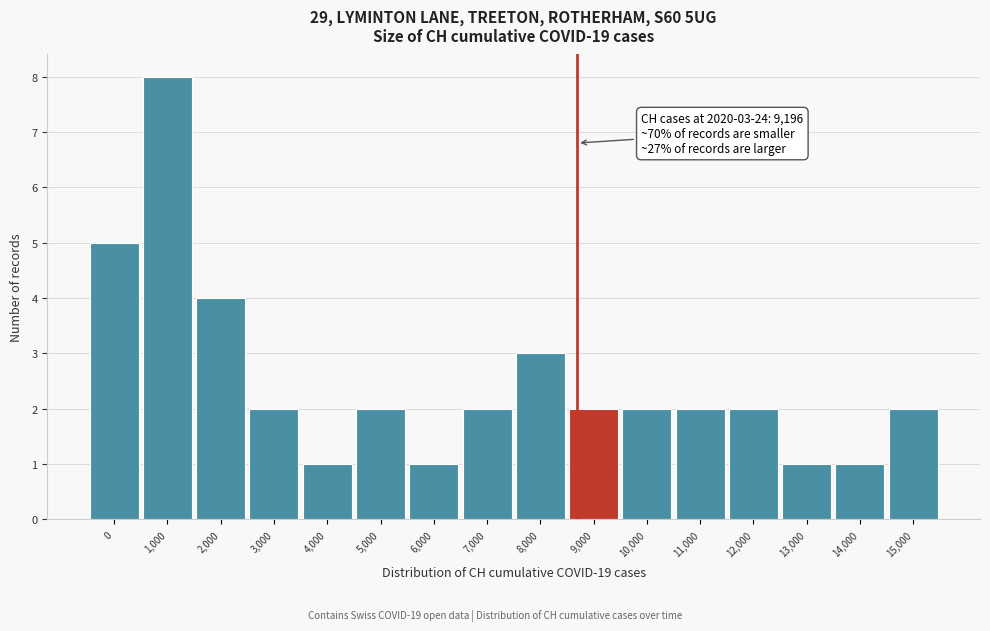

Reading right to left, what are all the values shown in this chart?

2	1	1	2	2	2	2	3	2	1	2	1	2	4	8	5